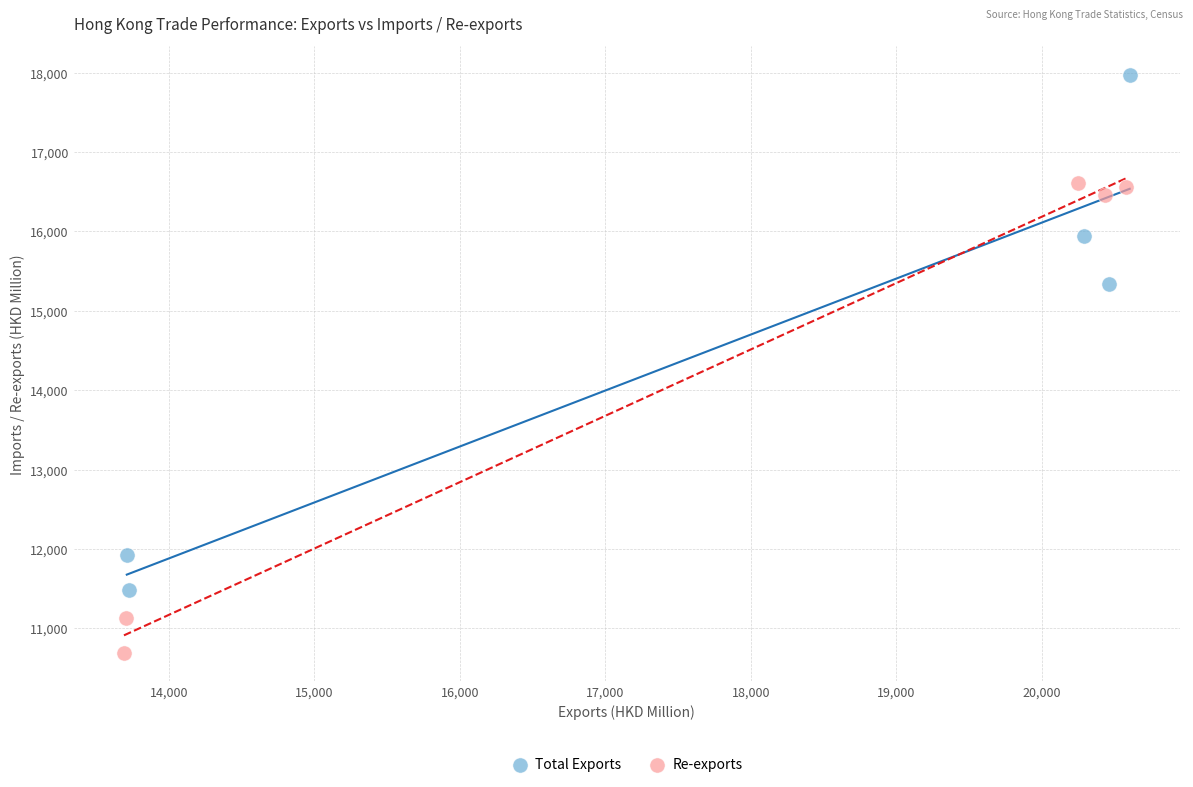

Which series contains the highest Y value?

Total Exports